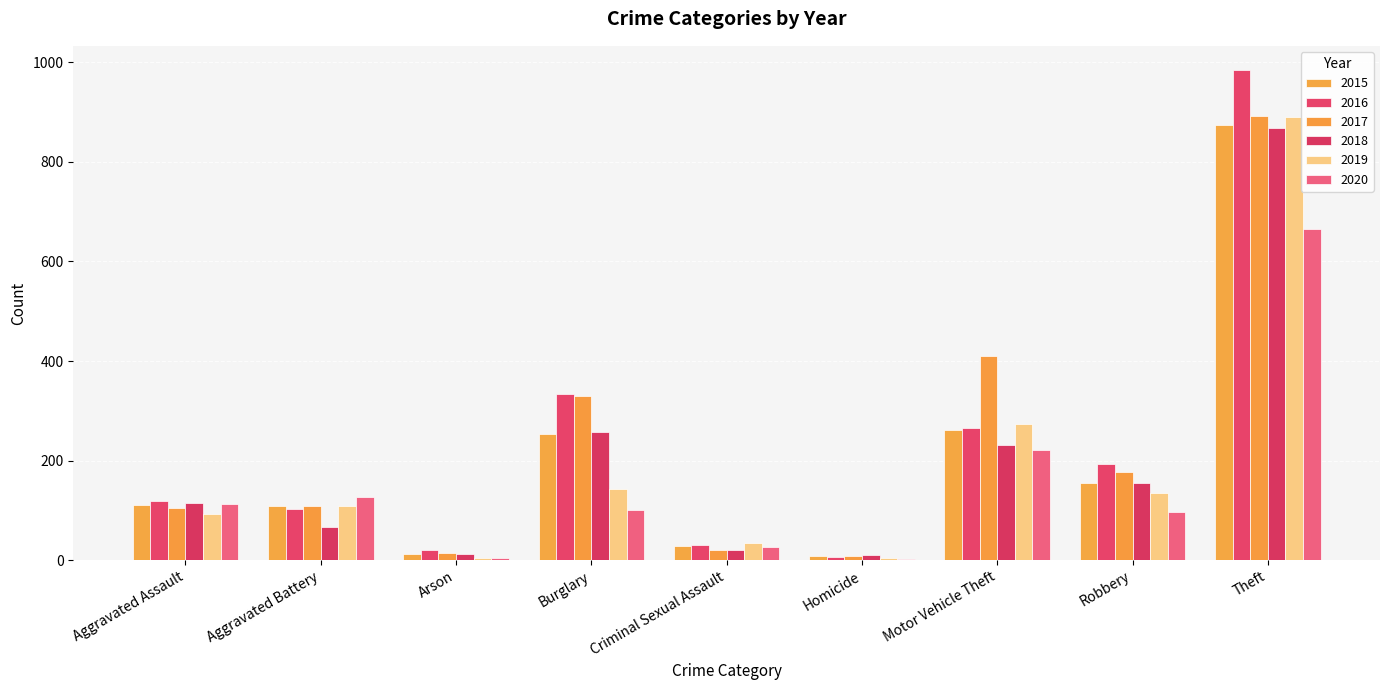

Between Theft and Aggravated Assault, which is larger?

Theft